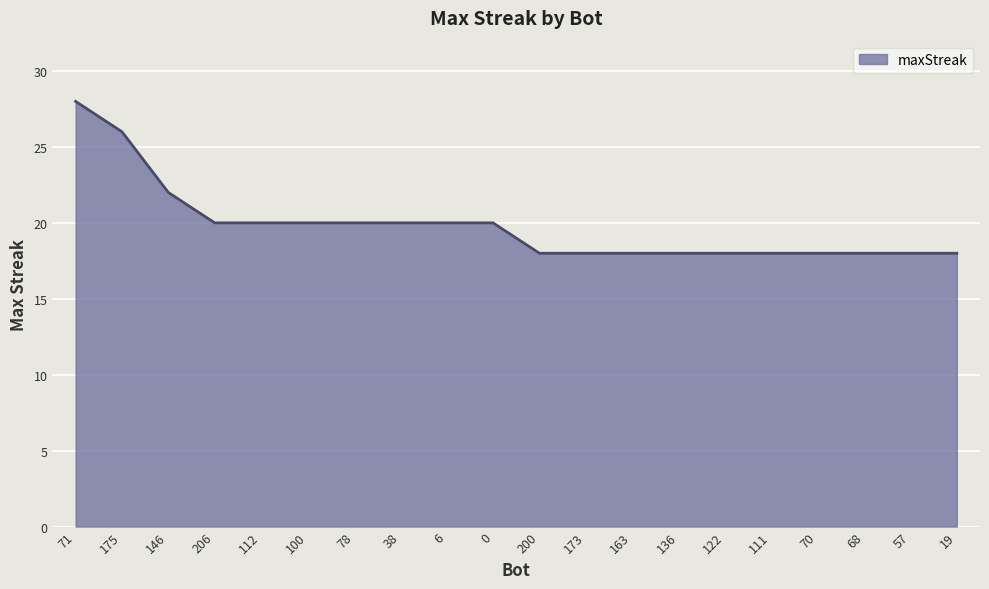

What is the smallest value displayed?

18